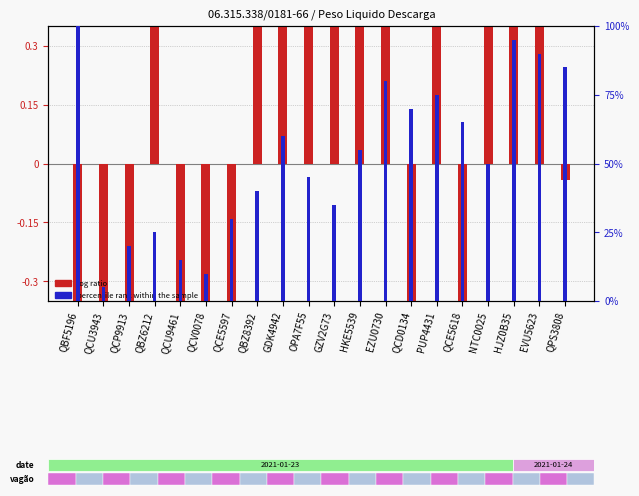

What value does the log ratio series have at HKE5539?

1.5